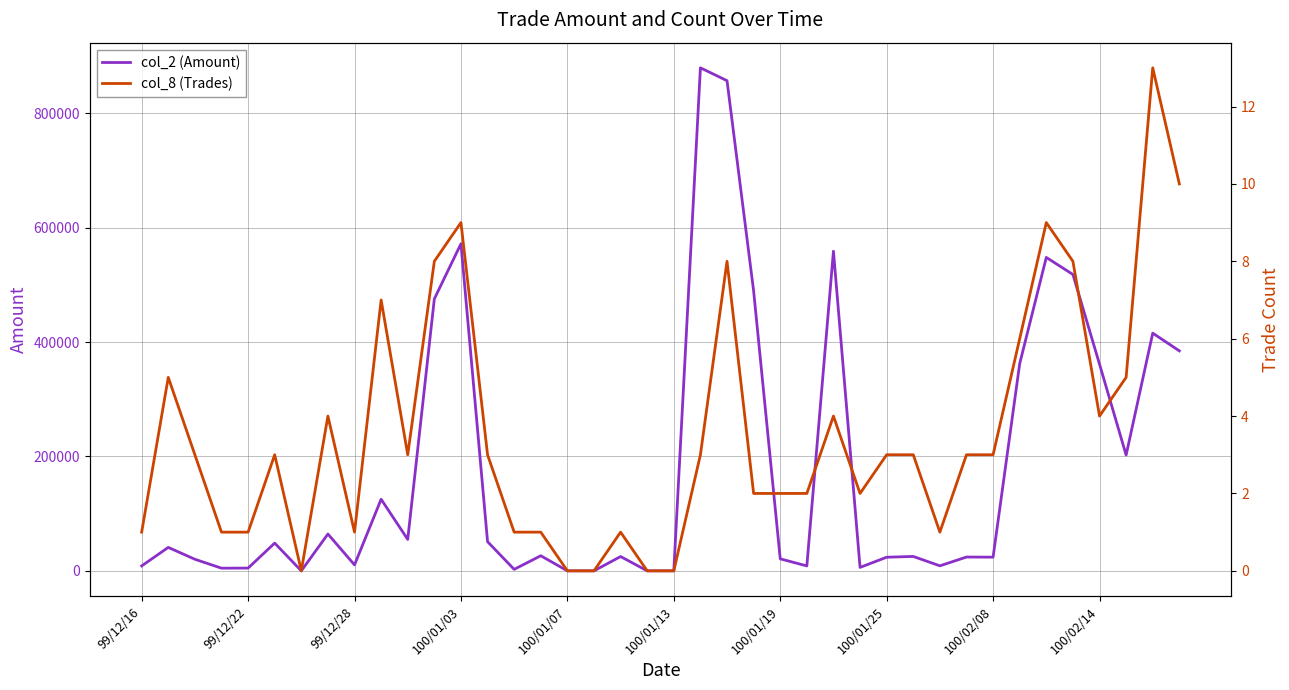

What are all the series names shown in the legend?

col_2 (Amount), col_8 (Trades)